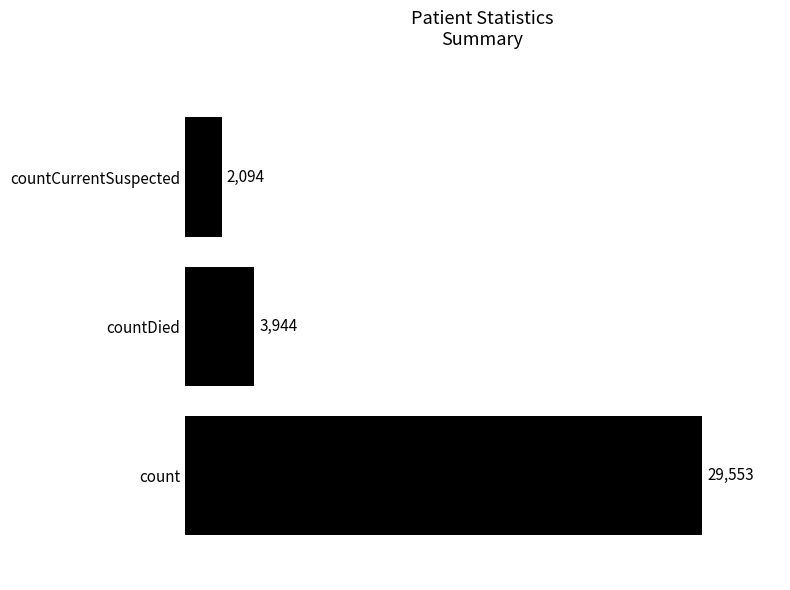

What is the ratio of the value at count to the value at countDied?

7.5